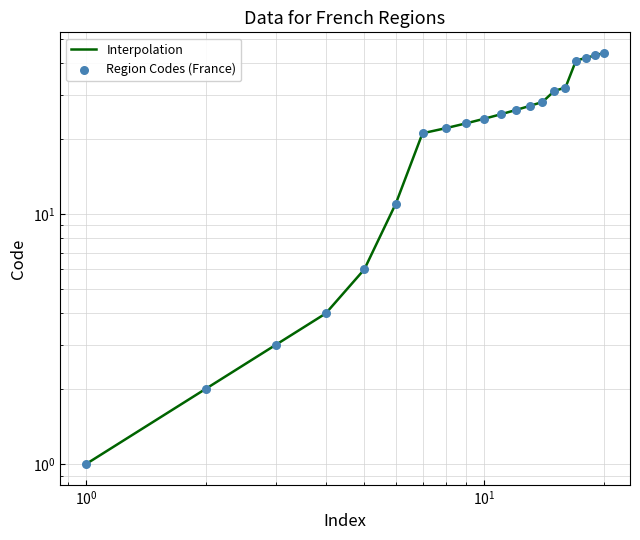

Which series has the widest spread of Y values?

Interpolation